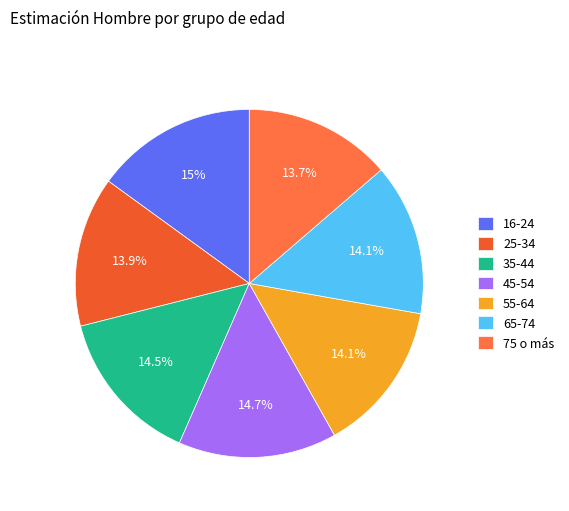

To the nearest percent, what is the difference between the 16-24 and 35-44 slice percentages?

1%